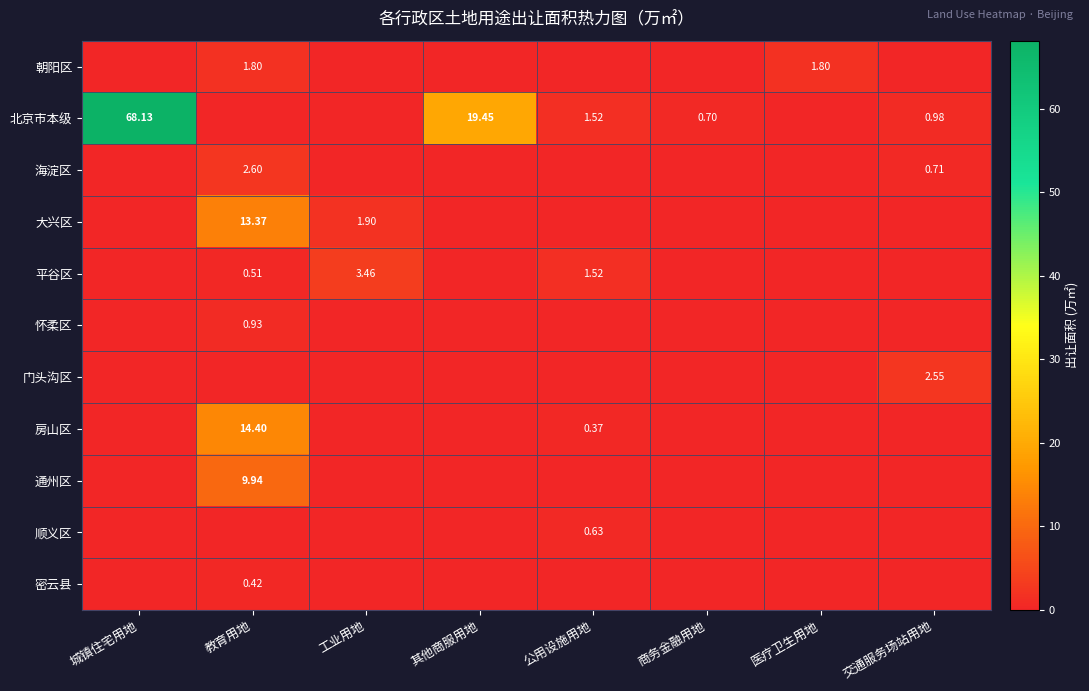

What is the difference between the maximum and second lowest values in the 顺义区 series?

0.6